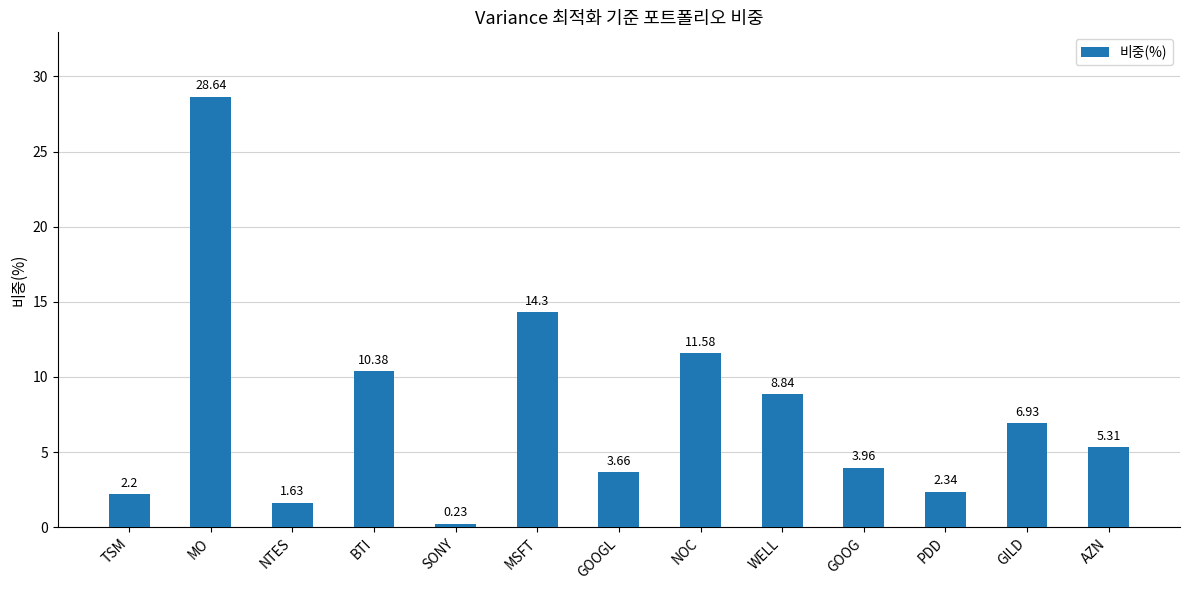

What is the difference between the maximum and minimum values?

28.4